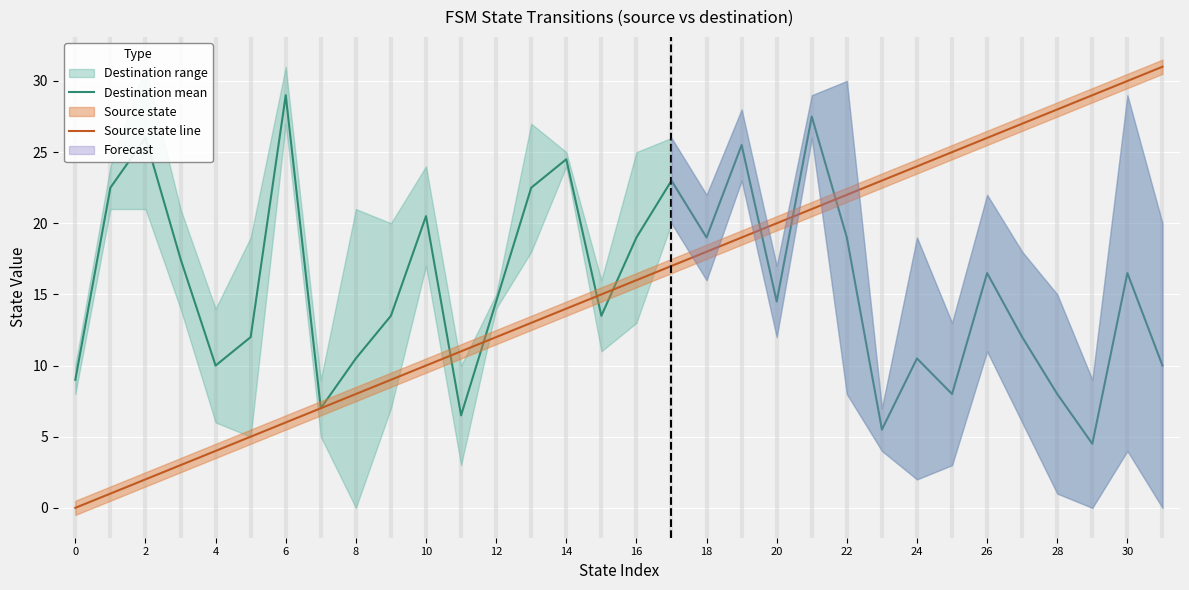

True or false: Source state line has a value of 5.3 at 26.

False